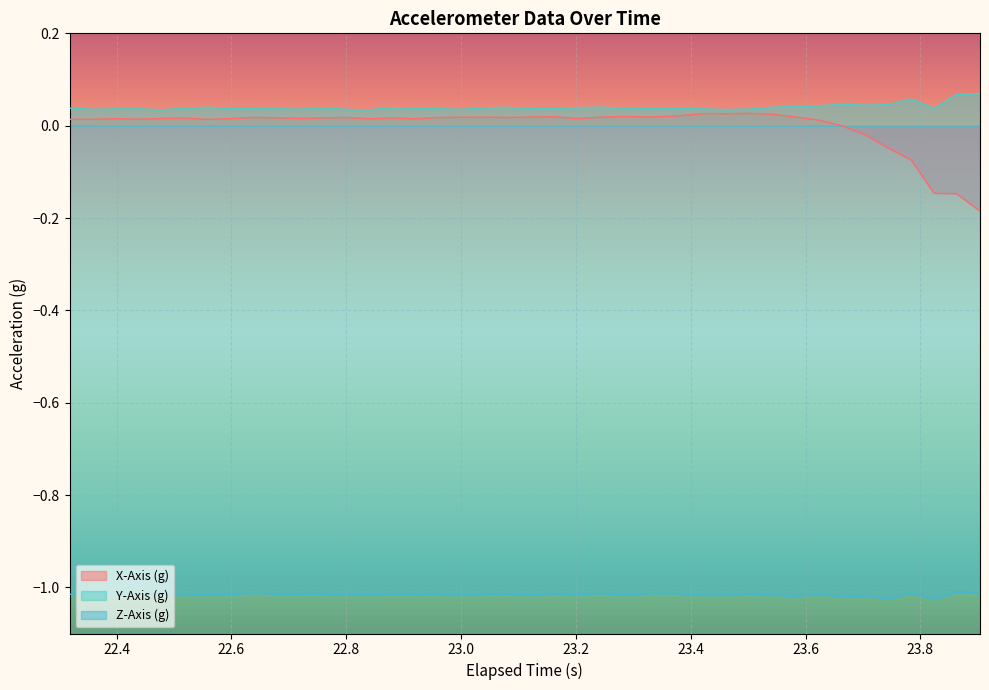

Does the chart display data point markers on the line(s)?

No